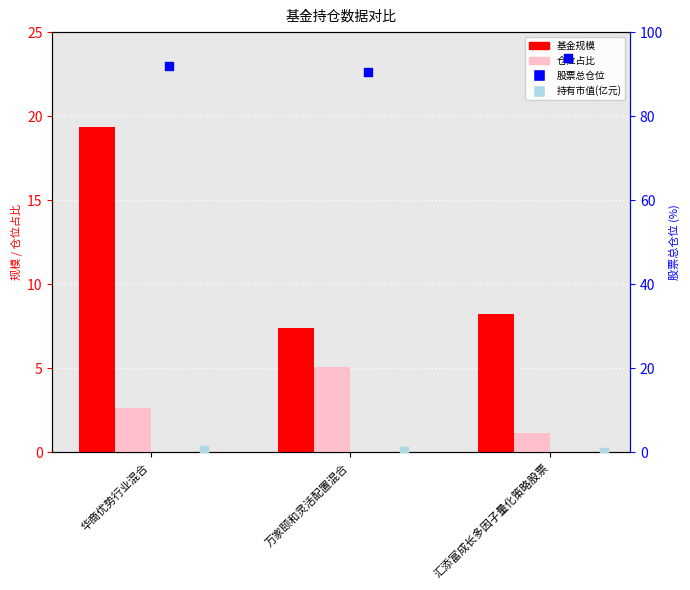

Which series has the largest total across all categories?

股票总仓位